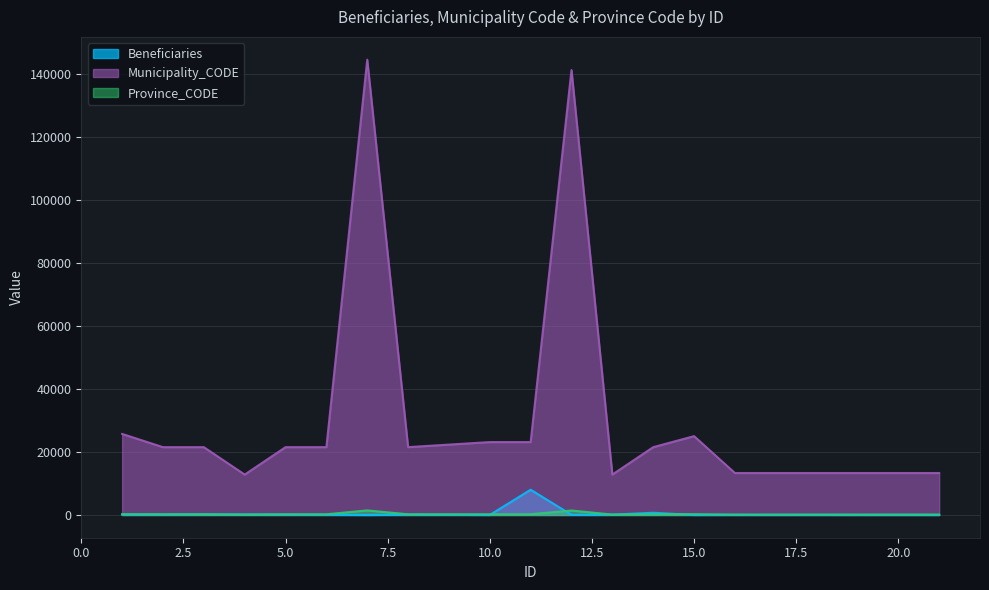

What is the sum of the Beneficiaries values at 1 and 4?

271